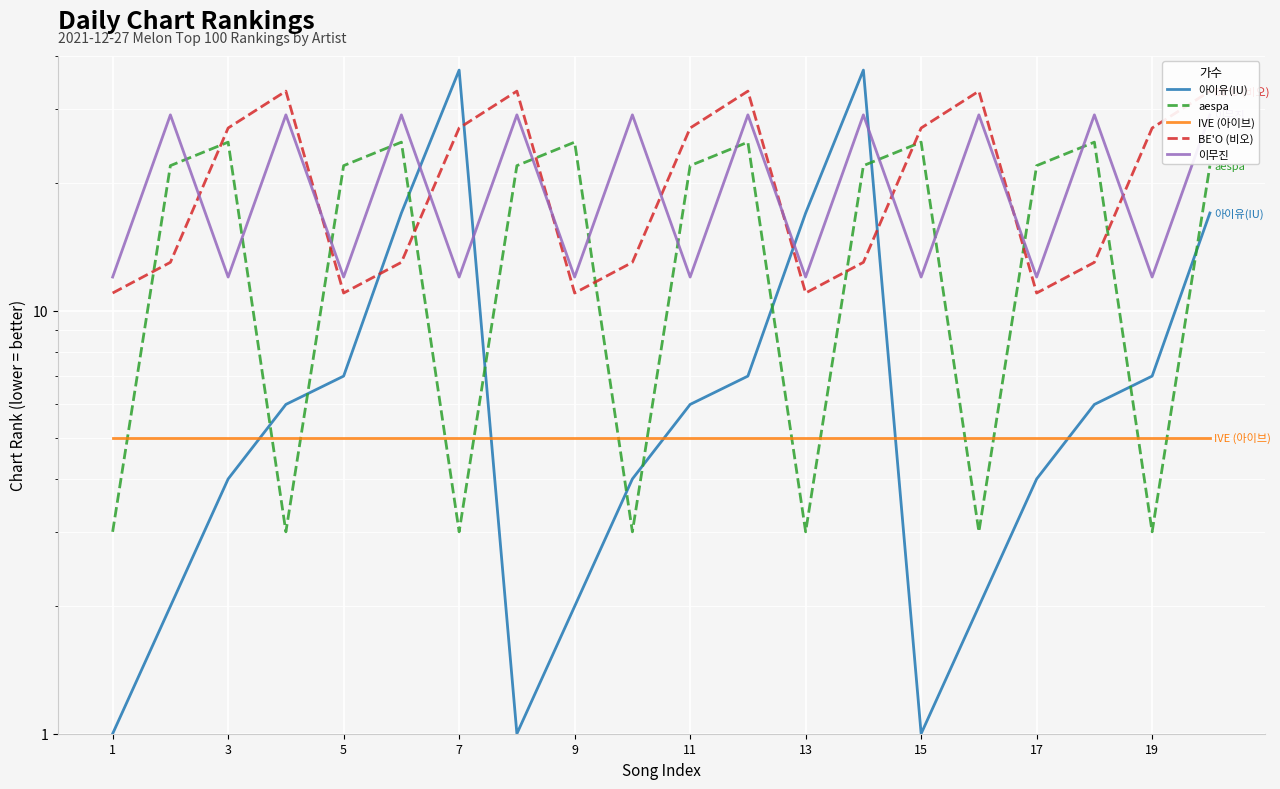

How many categories are shown in the chart?

20